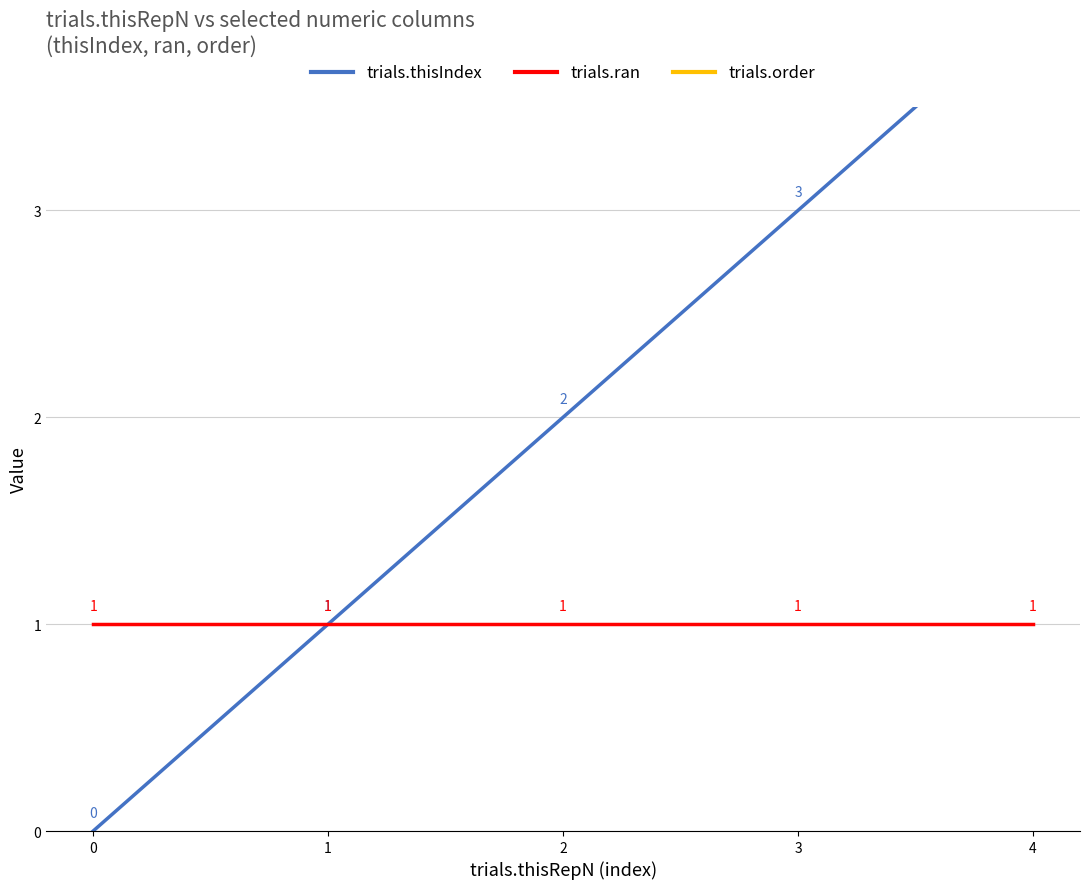

Reading left to right, list all the values displayed in this chart.

trials.thisIndex: 0	1	2	3	4
trials.ran: 1	1	1	1	1
trials.order: 4	4	4	4	4